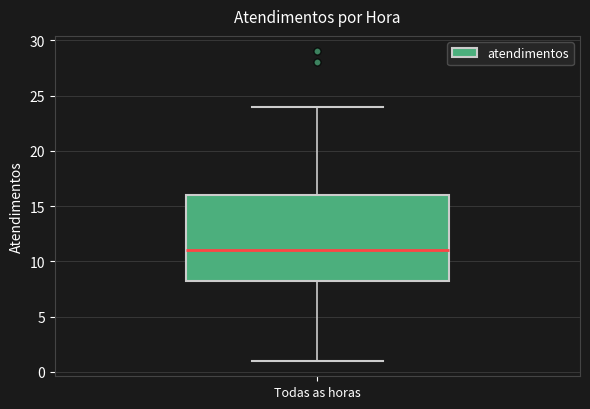

Transcribe this box plot: give where the median line is, the range the box spans, and where the two whiskers end, as read against the y-axis. The values are not printed on the chart, so give them approximately, as read against the axis.

median 11.0, box 8.5 to 16.0, whiskers 1.0 to 24.0